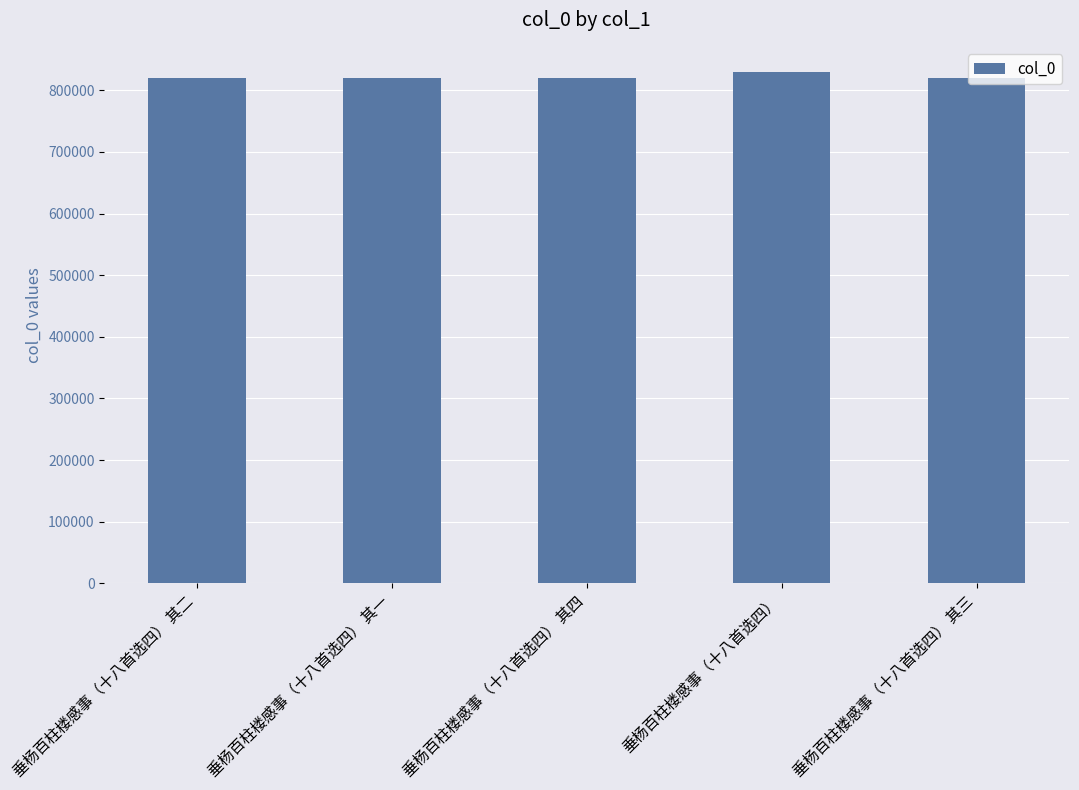

What is the ratio of the value at 垂杨百柱楼感事（十八首选四） 其一 to the value at 垂杨百柱楼感事（十八首选四）?

1.0